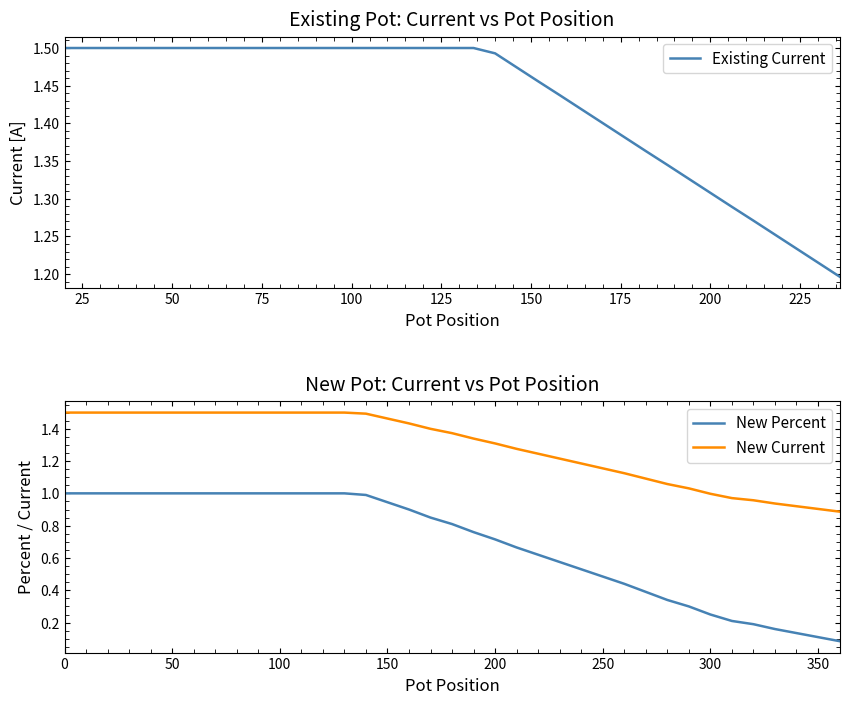

What is the difference between the second highest and second lowest values in the New Current series?

0.6